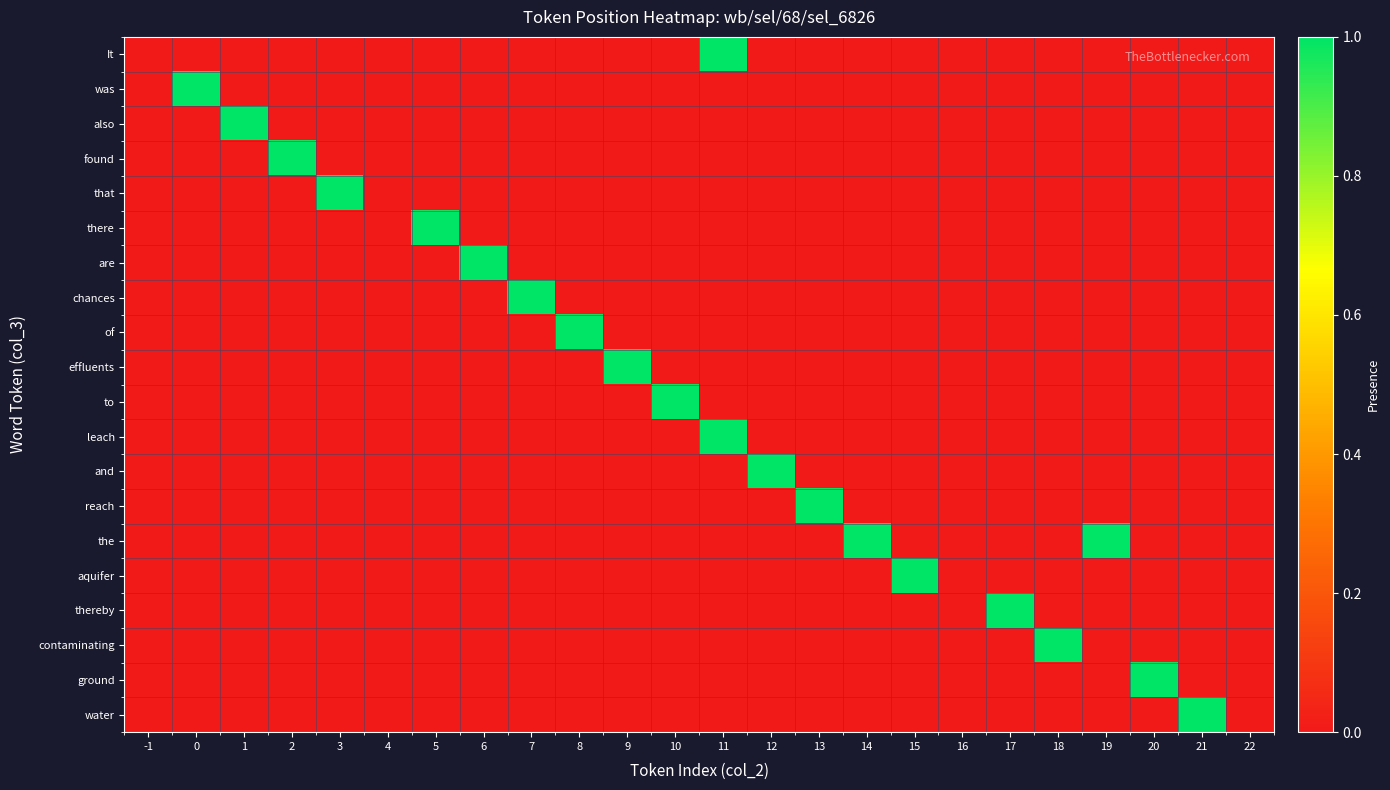

Which series has the widest spread of values?

It